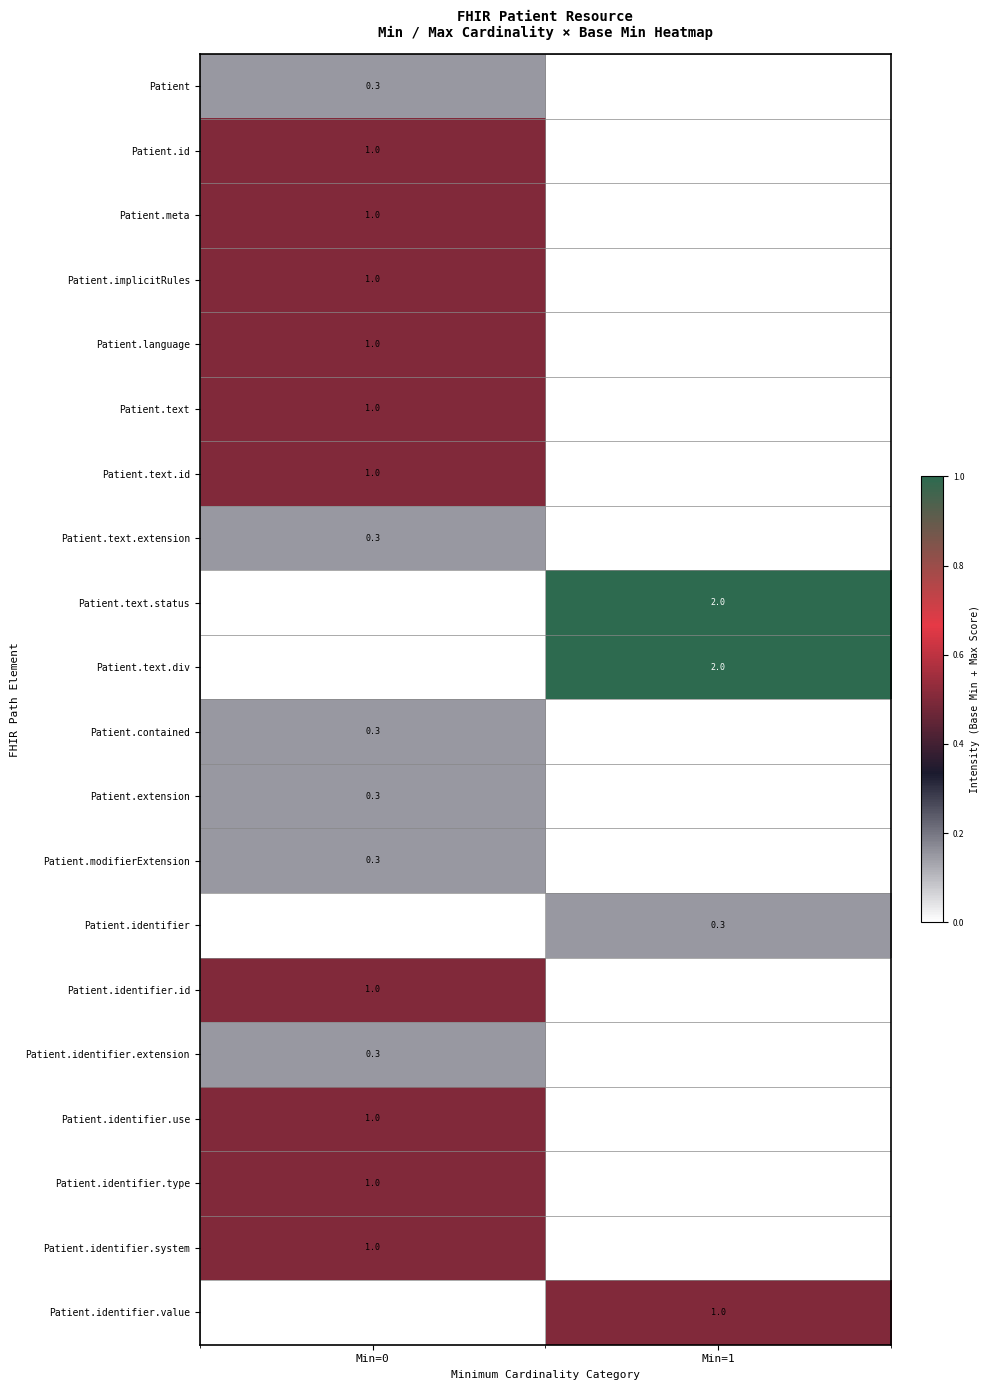

True or false: Patient.modifierExtension has a value of 0.3 at Min=0.

True